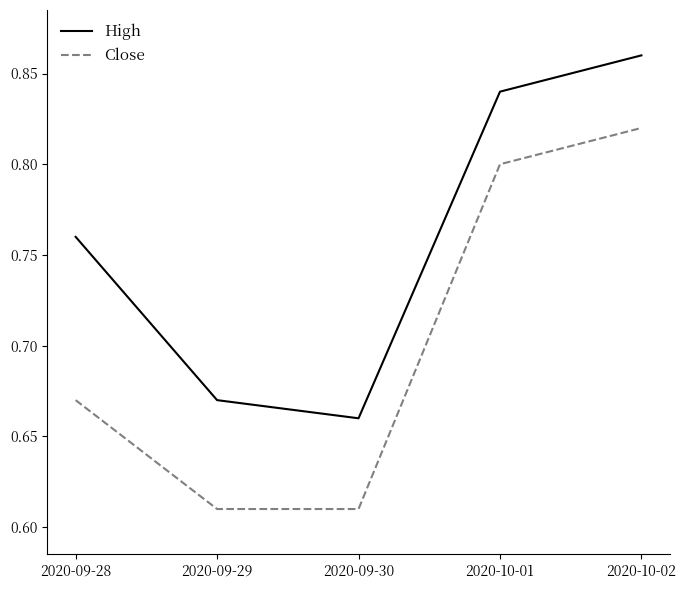

True or false: Close has a value of 0.8 at 2020-09-29.

False